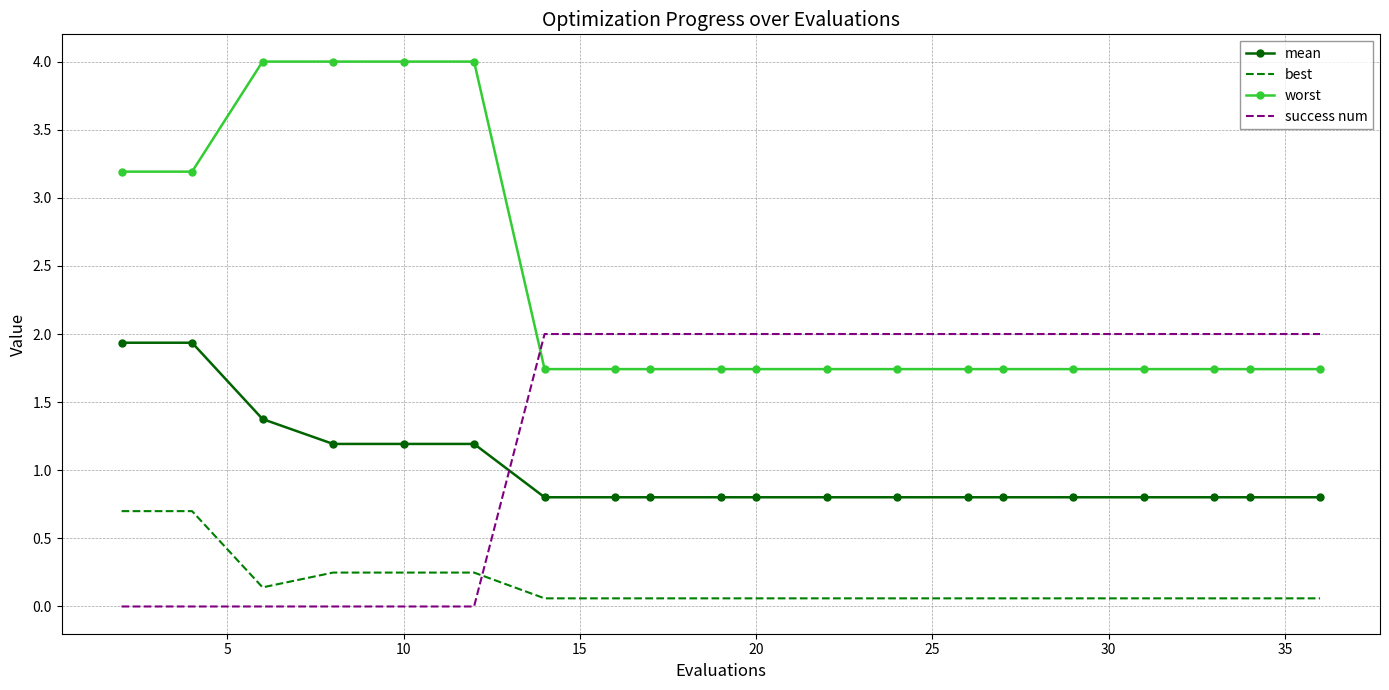

Which series has the largest total across all categories?

worst